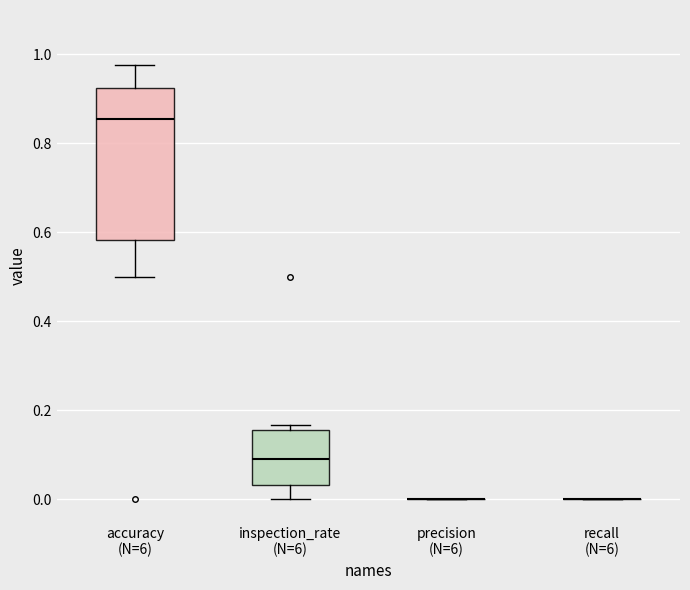

Reading left to right, read every box against the y-axis: the position of its median line, the range the box covers, and the ends of its whiskers. The values are not printed on the chart, so give them approximately, as read against the axis.

accuracy (N=6): median 0.86, box 0.58 to 0.92, whiskers 0.50 to 0.98
inspection_rate (N=6): median 0.10, box 0.04 to 0.16, whiskers 0.00 to 0.16 (just above the box's upper edge)
precision (N=6): box collapsed to a line at 0.00, whiskers 0.00 to 0.00
recall (N=6): box collapsed to a line at 0.00, whiskers 0.00 to 0.00